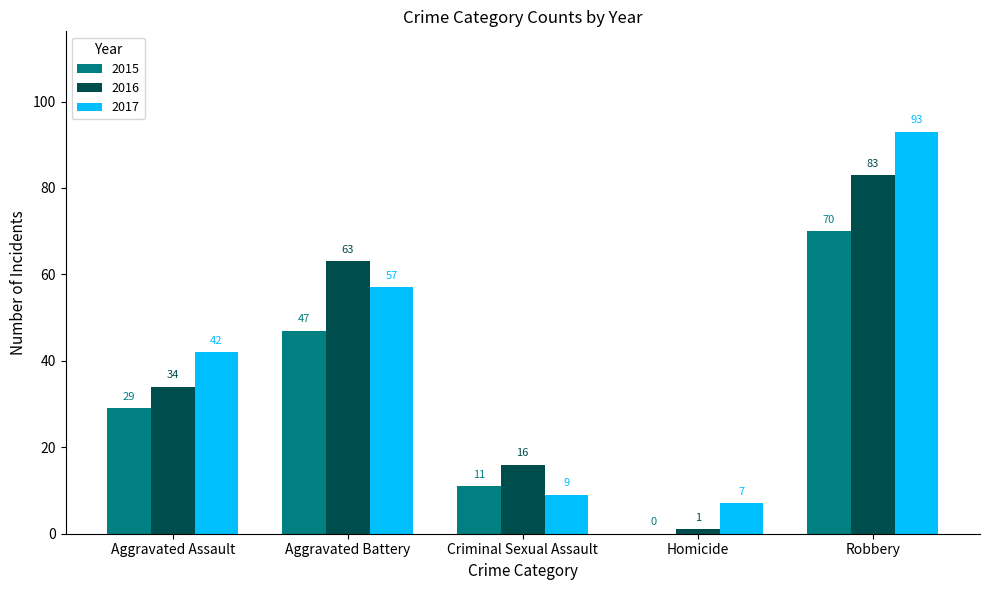

Are the bars grouped side by side (vs. stacked)?

Yes